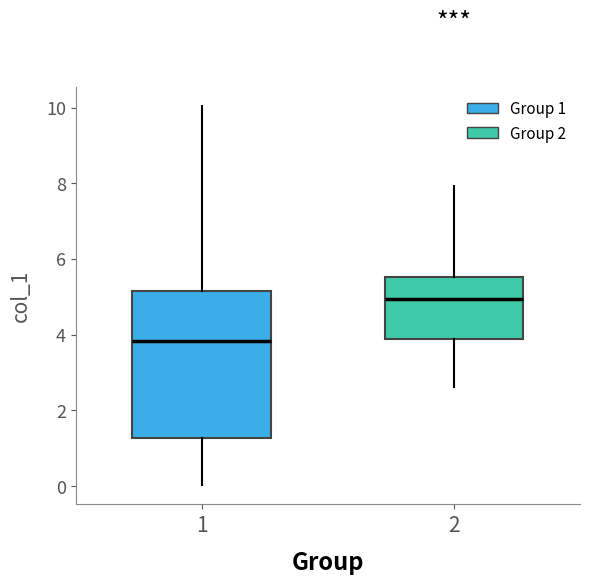

Which box has the lowest median line?

1